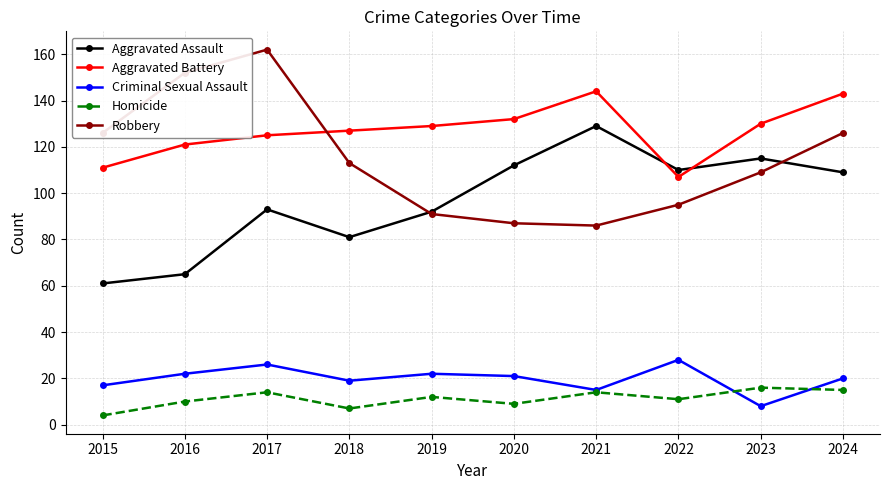

True or false: Aggravated Assault has more than 1 interior local peaks.

True